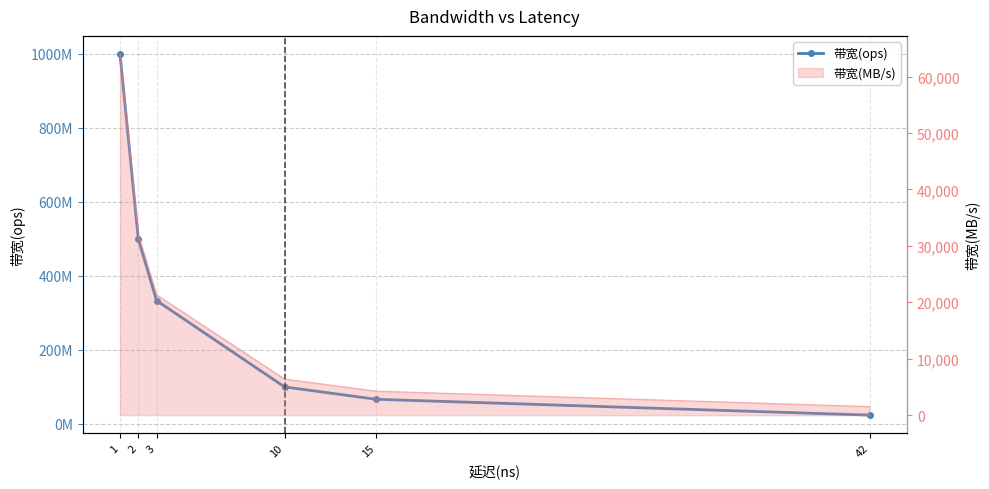

Which category has the lowest value across all series?

42